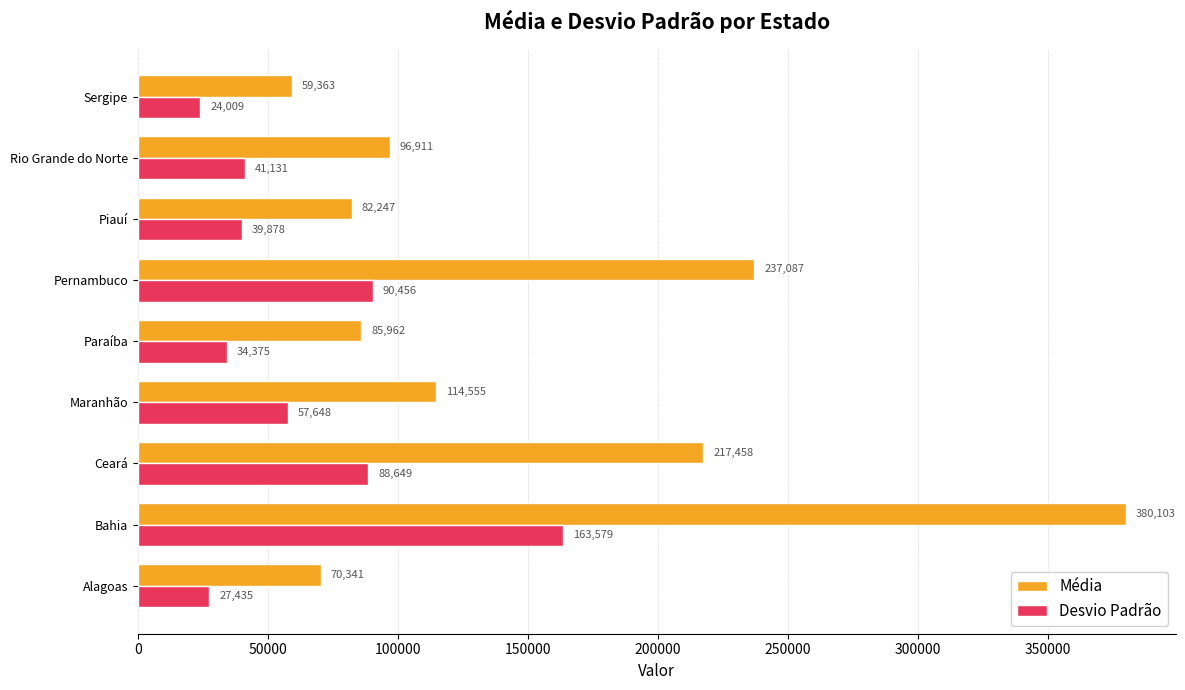

How many distinct data groups are displayed?

2